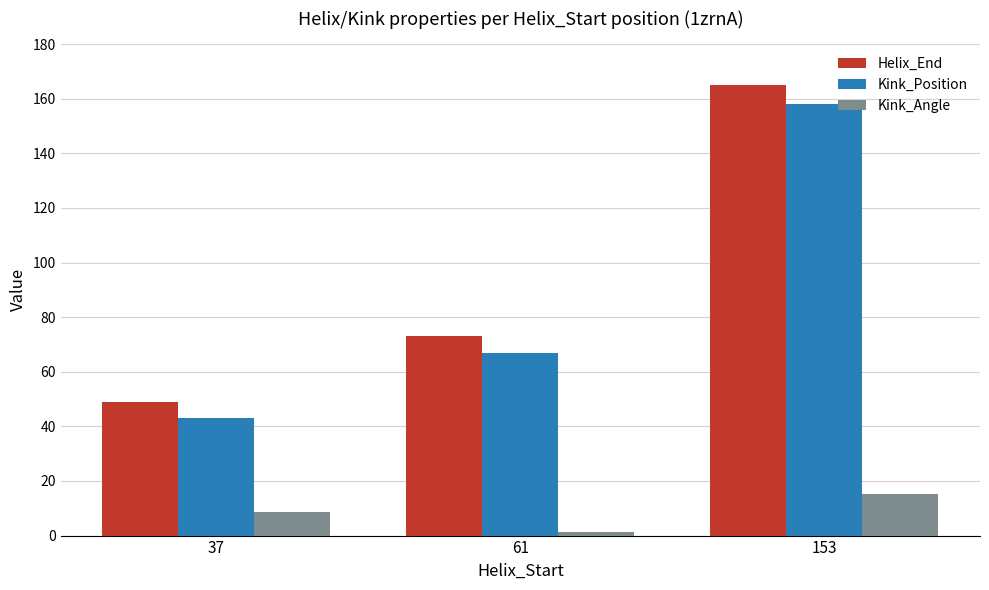

Reading left to right, list all the values displayed in this chart.

Helix_End: 49.0	73.0	165.0
Kink_Position: 43.0	67.0	158.0
Kink_Angle: 8.8	1.5	15.3